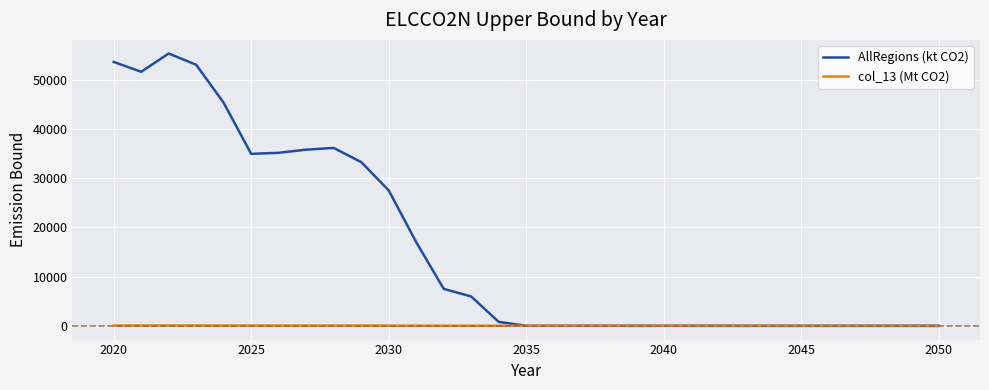

Which series has the widest spread of values?

AllRegions (kt CO2)